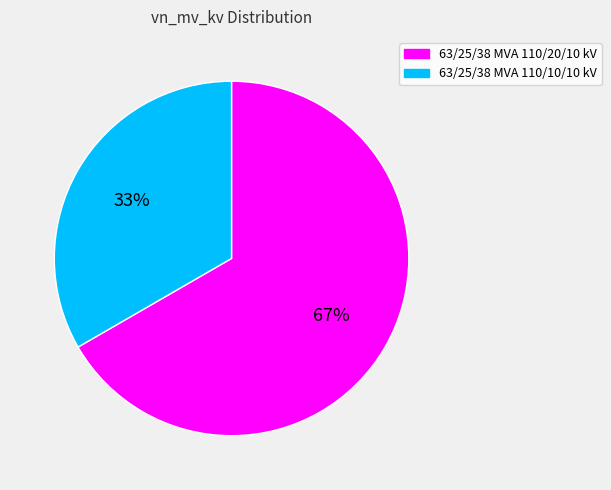

Is it true that 63/25/38 MVA 110/20/10 kV is 67% of the pie?

True